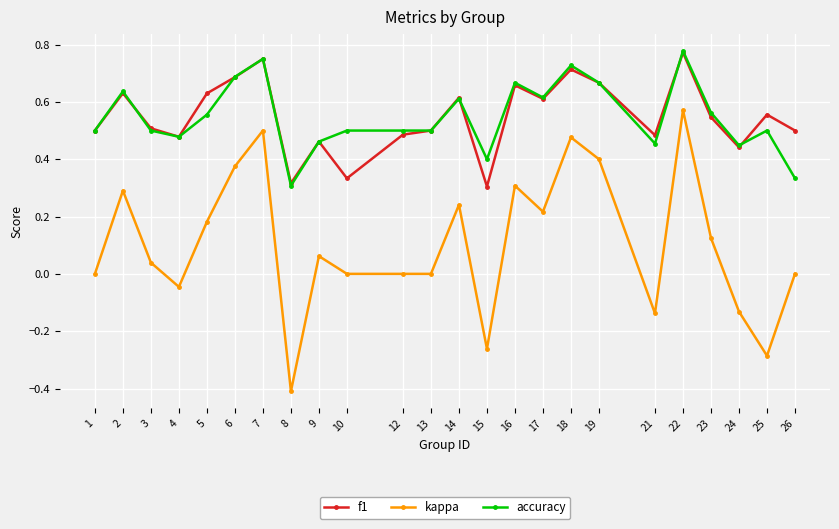

True or false: kappa and accuracy cross at least once.

False